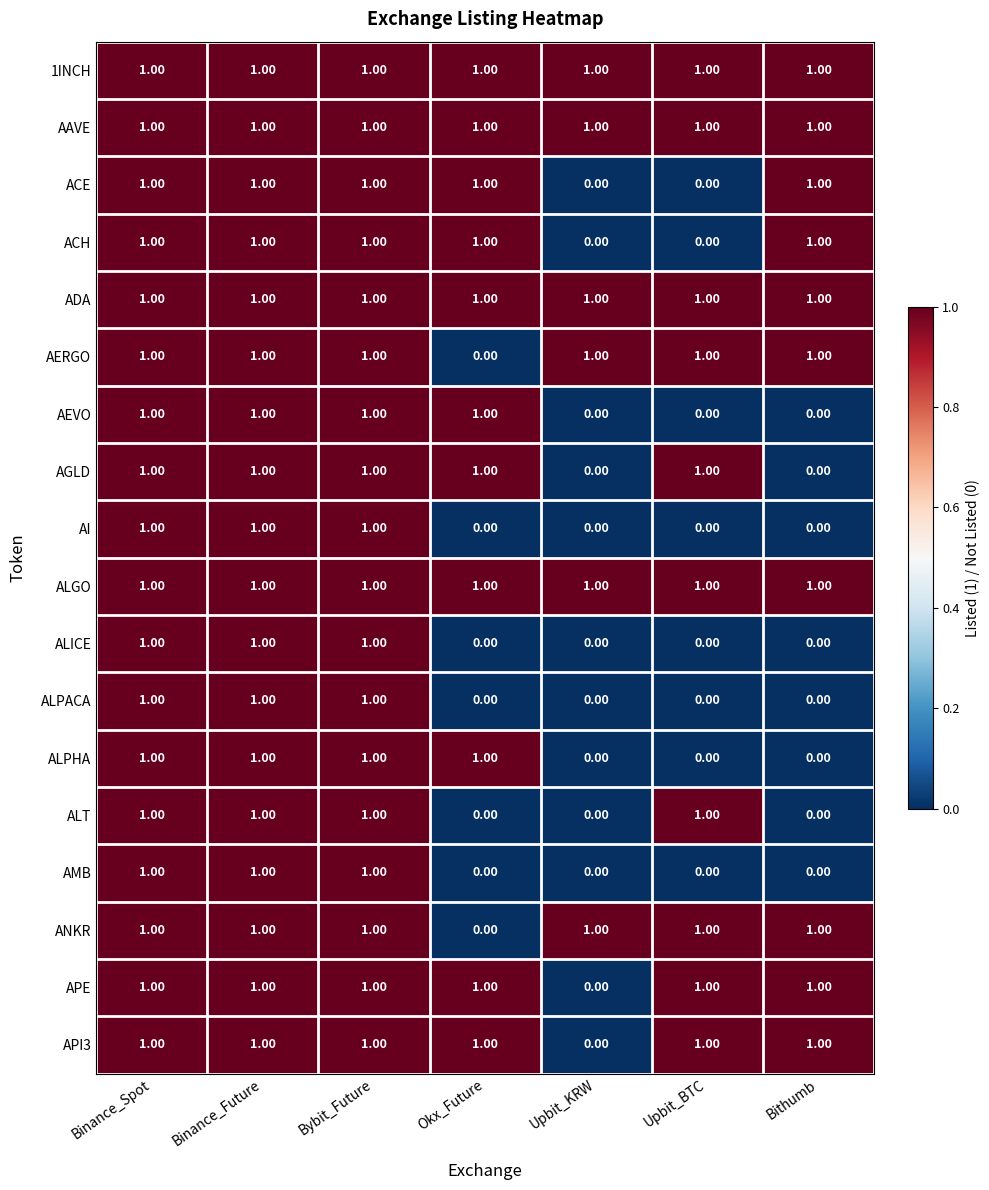

Where is ANKR nearest to the value 0?

Okx_Future